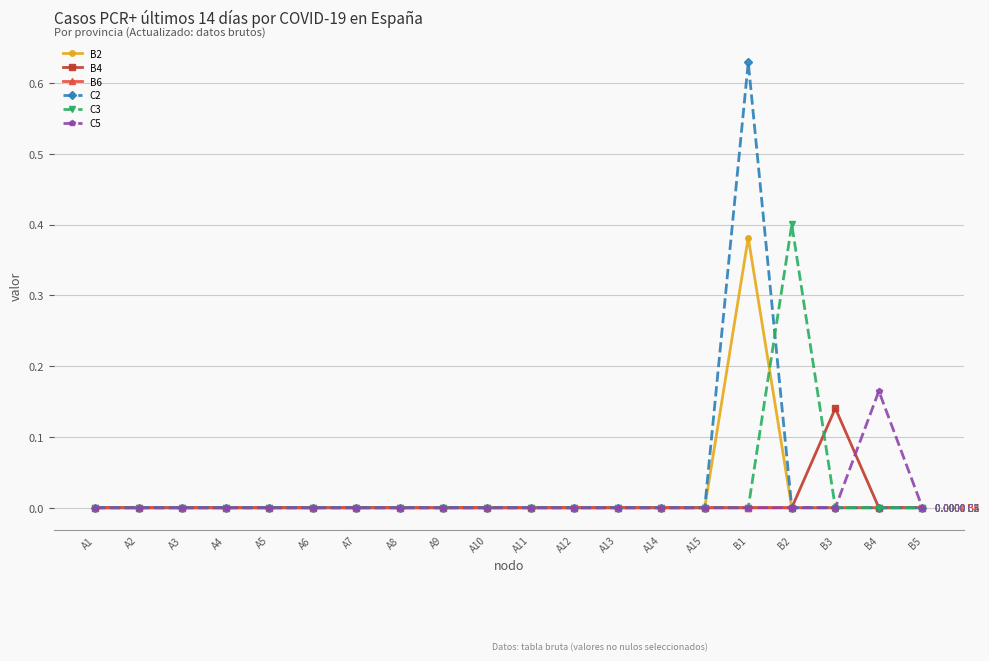

Is it true that B4 equals -0.1 at A5?

False